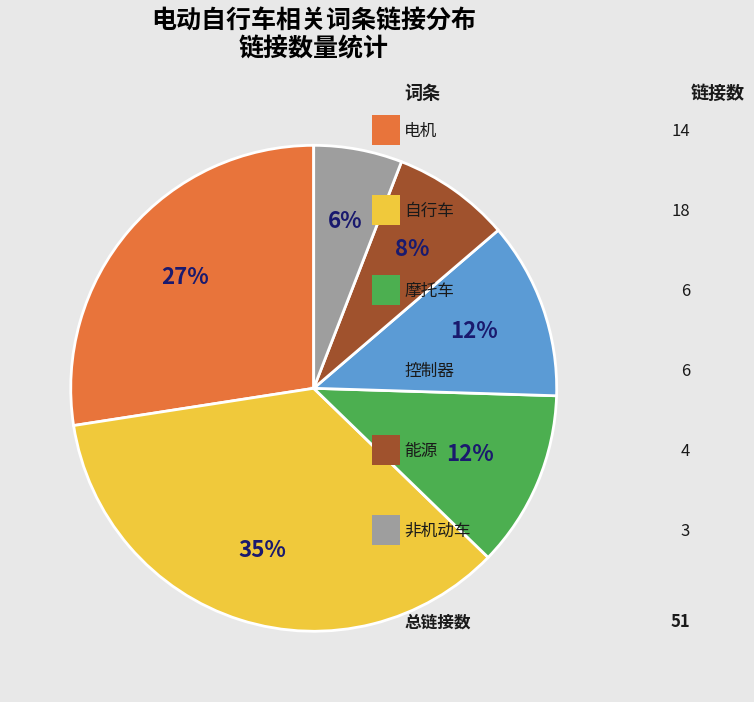

To the nearest percent, what is the difference between the largest and smallest slice percentages?

29%